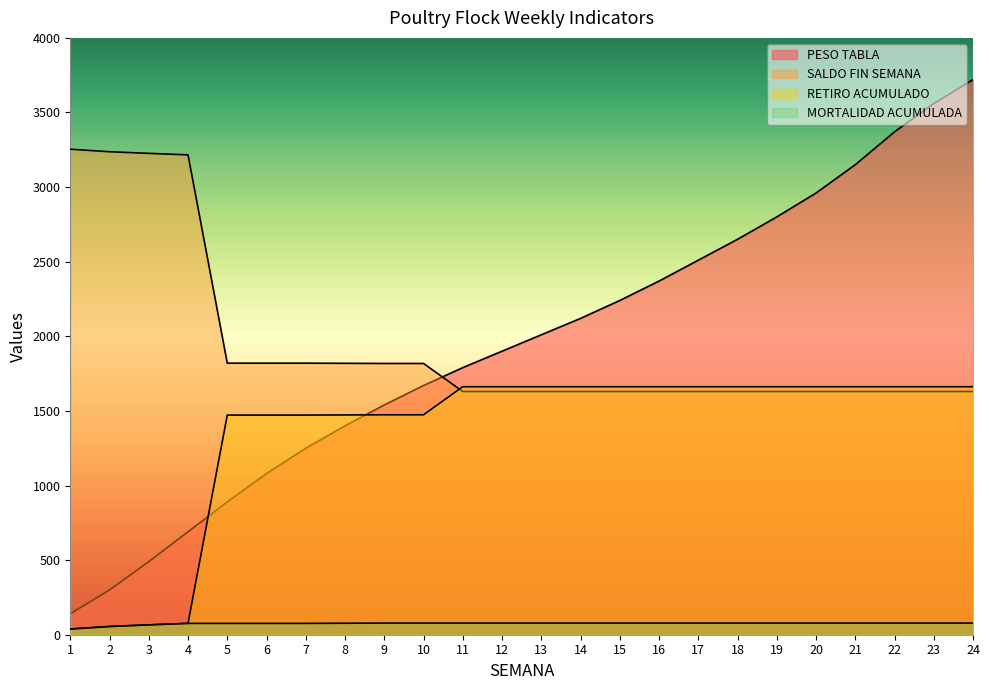

True or false: RETIRO ACUMULADO and MORTALIDAD ACUMULADA intersect in this chart.

False